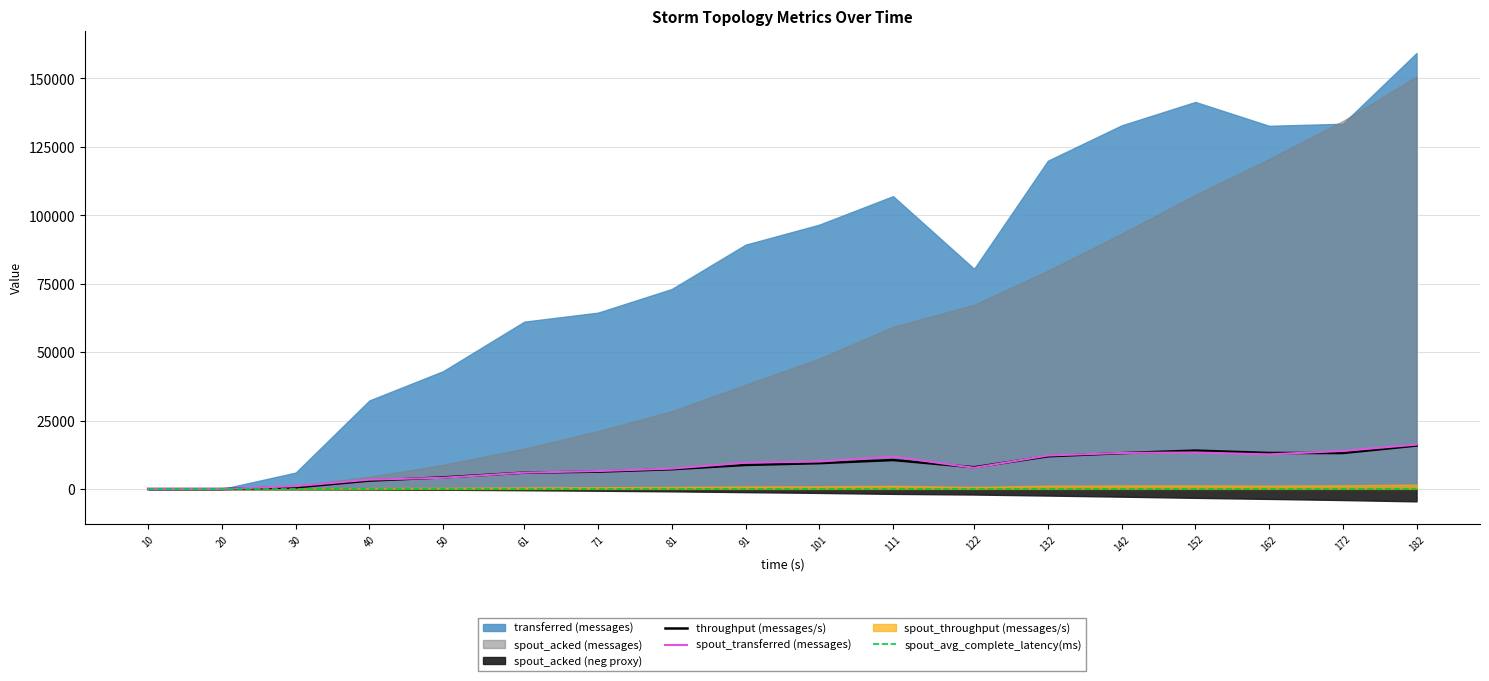

How many values in the spout_avg_complete_latency(ms) series are below 14?

8